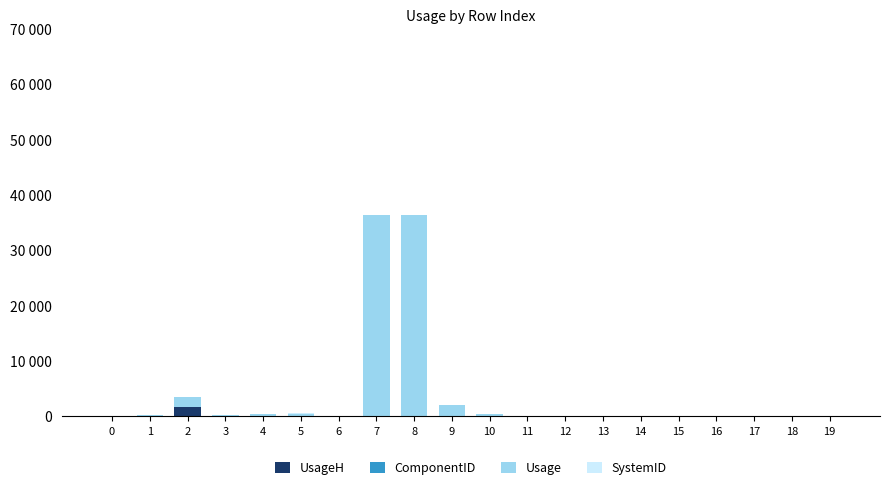

At how many categories does at least one series exceed 1643?

4